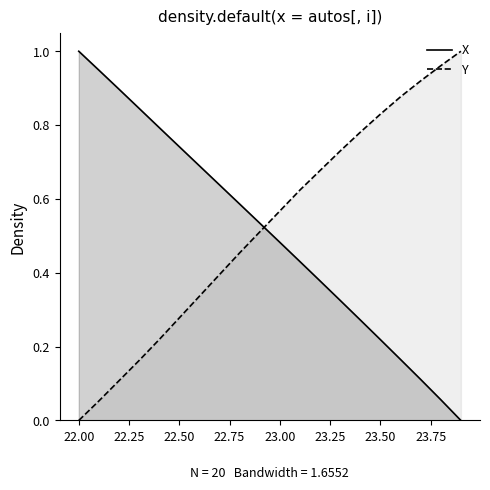

What position from the right is 22.1?

19